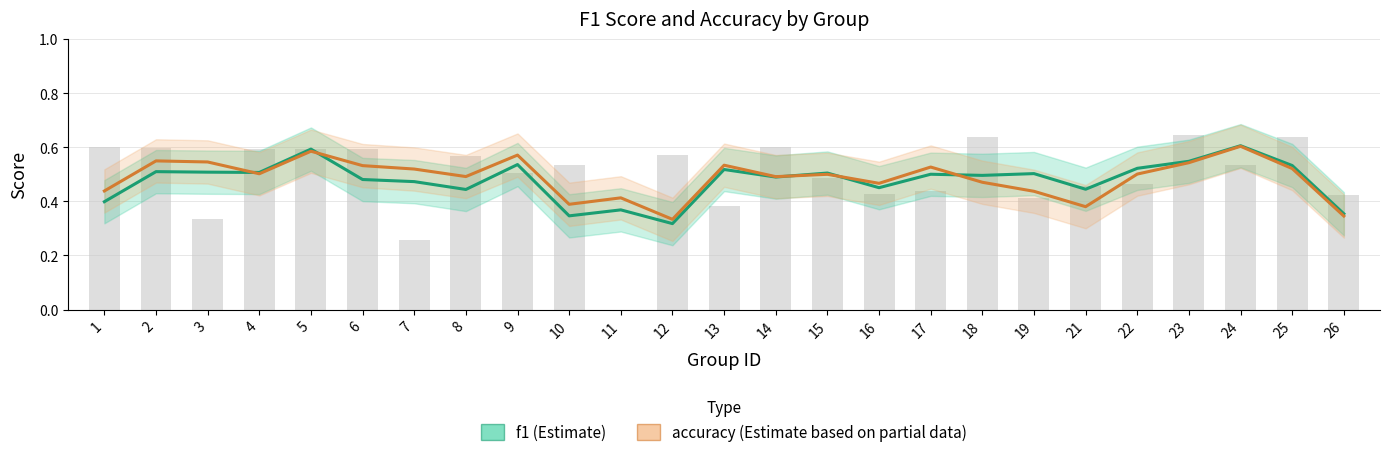

What is the difference between the highest and lowest values at 6?

0.1